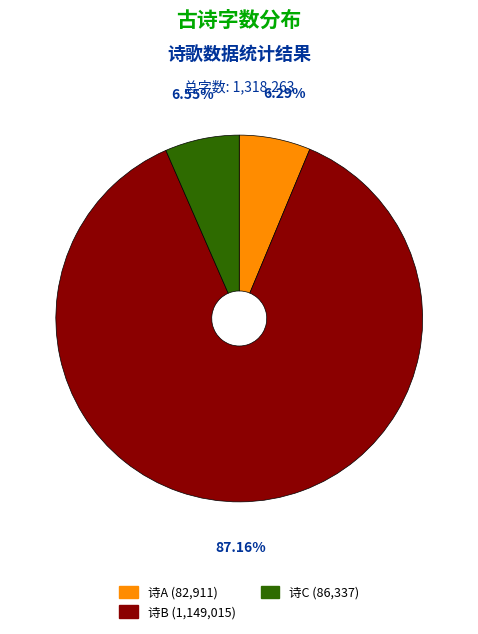

Does any single category account for the majority?

Yes